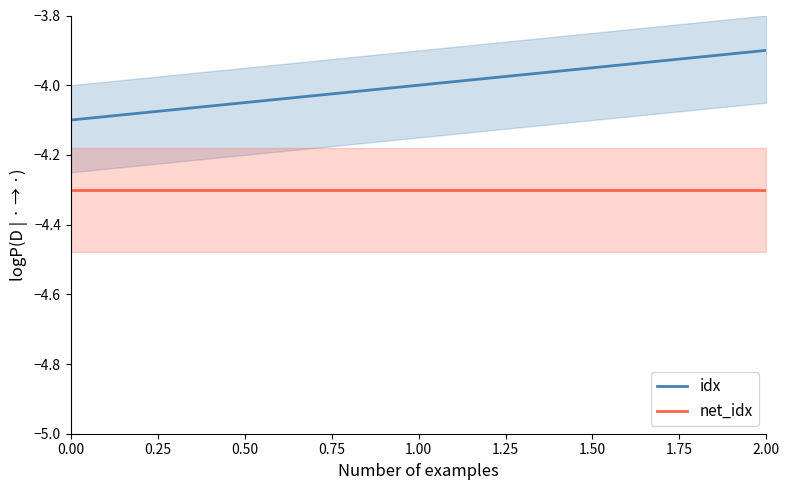

Does the chart display data point markers on the line(s)?

No